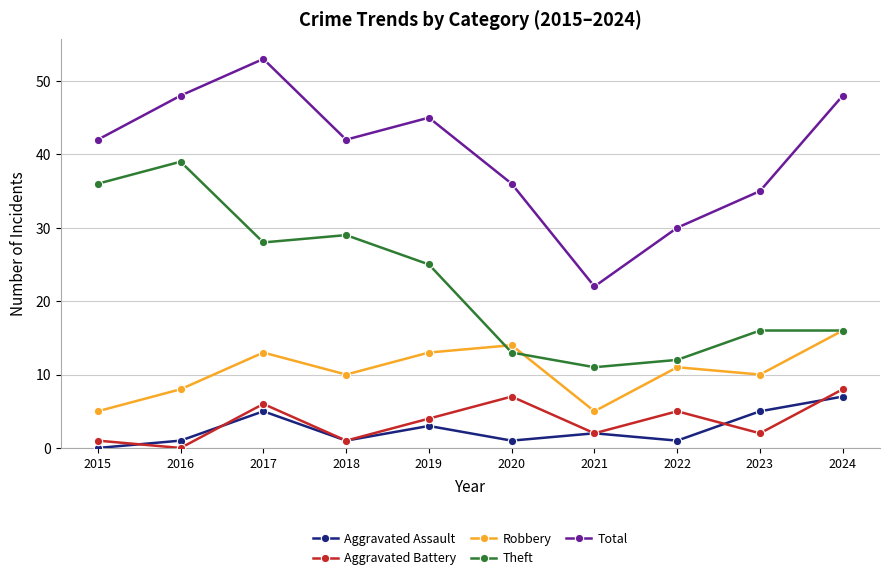

At which category is the sum across all series the highest?

2017